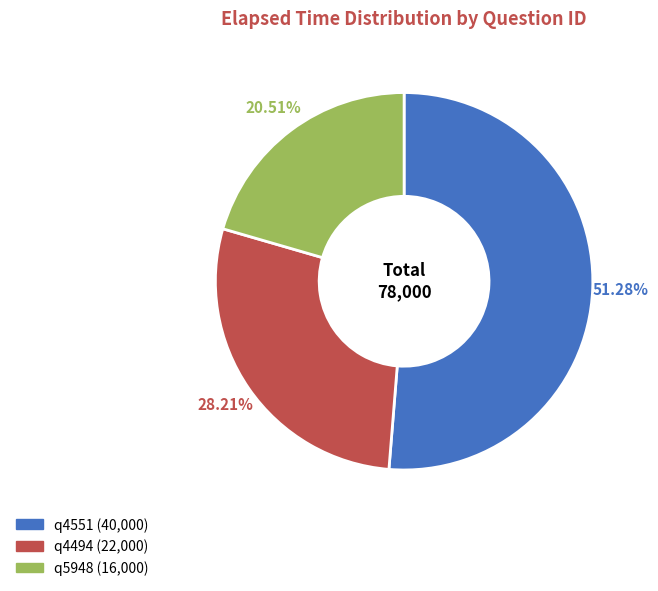

Is it true that q4551 is 65% of the pie?

False